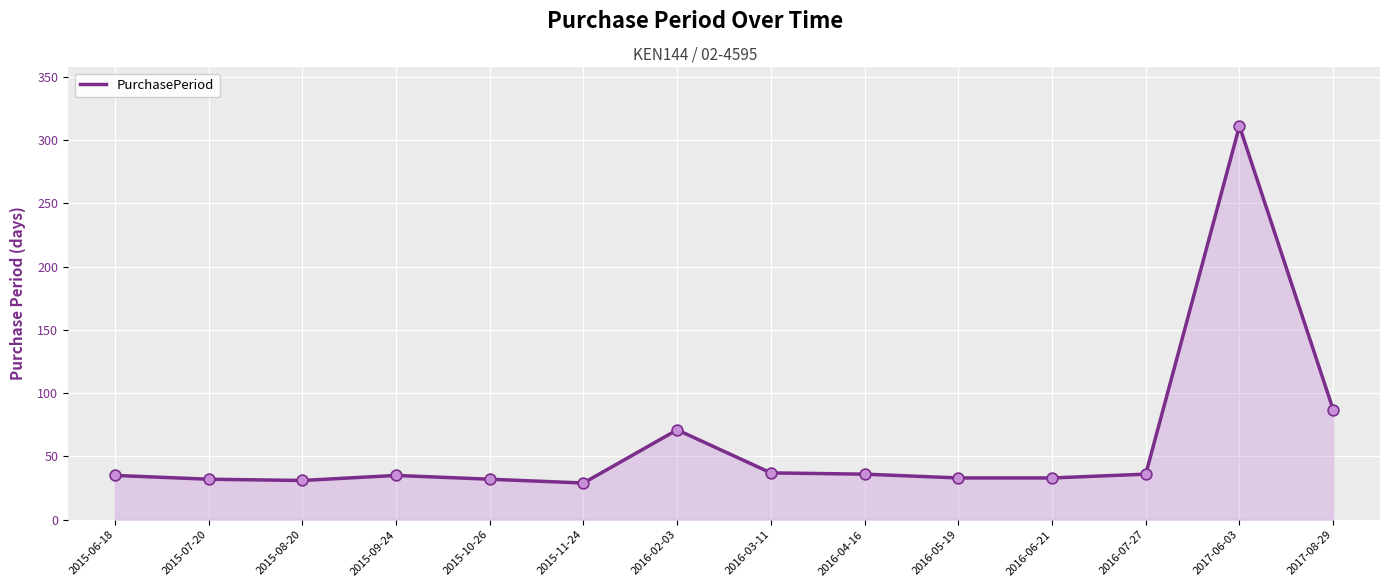

What is the change in value from 2015-10-26 to 2016-06-21?

+1